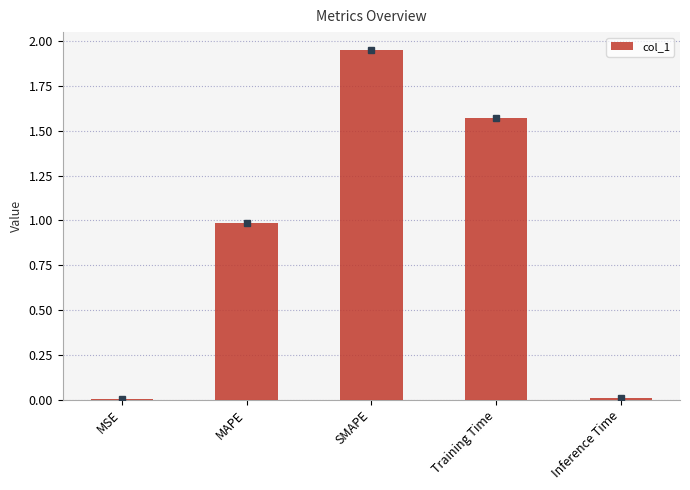

Between SMAPE and MAPE, which is larger?

SMAPE